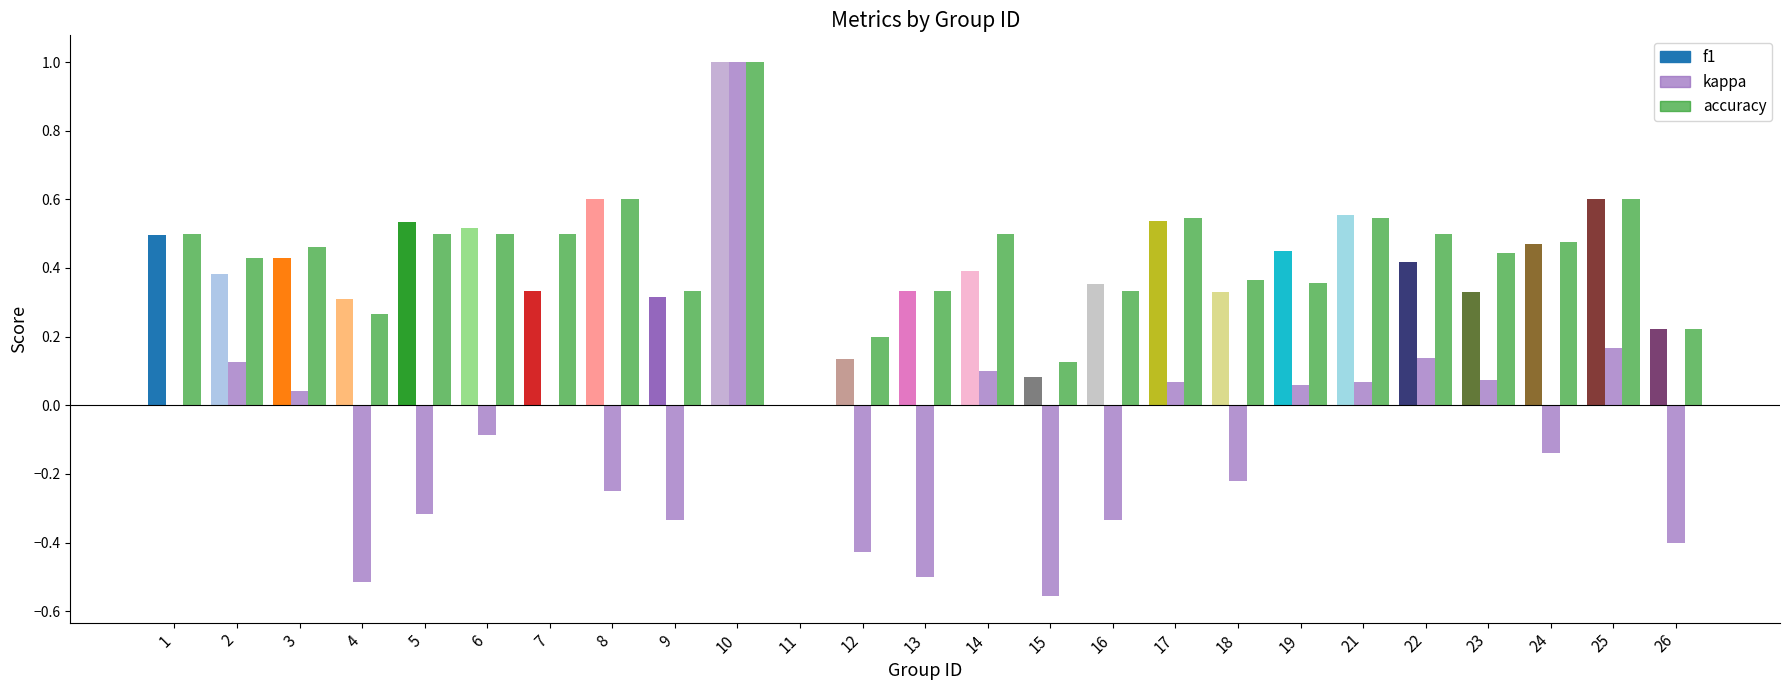

What is the total value across all series at 4?

0.1